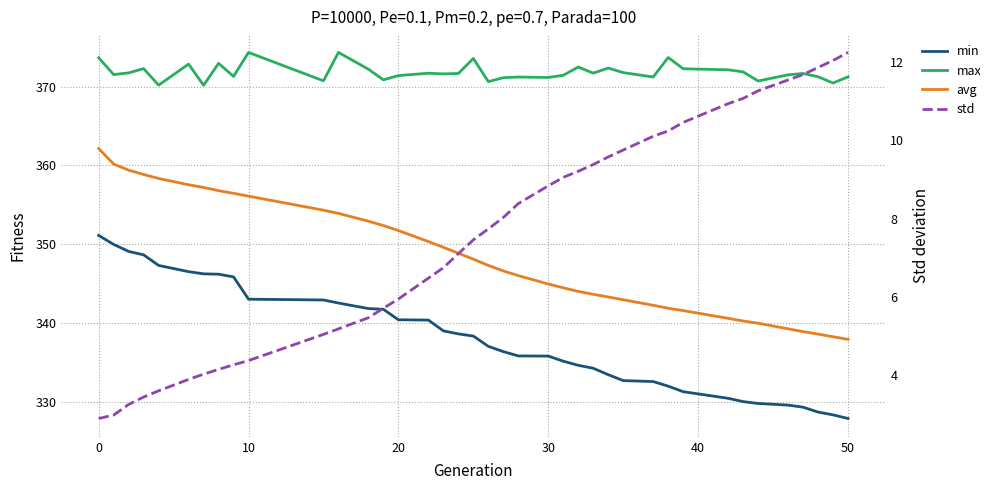

How many lines are shown in the chart?

4